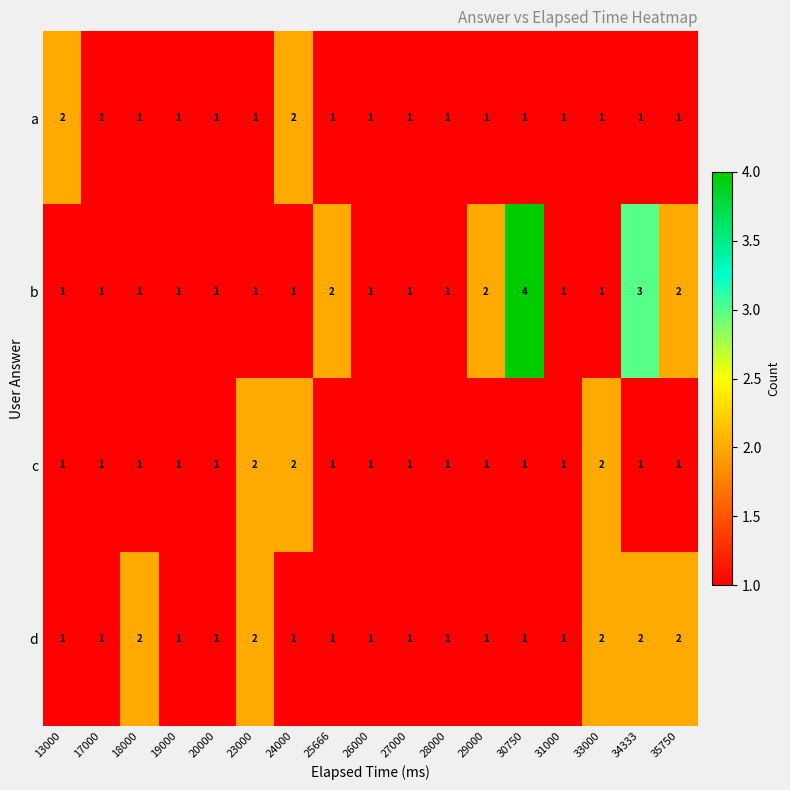

What is the greatest value displayed?

4